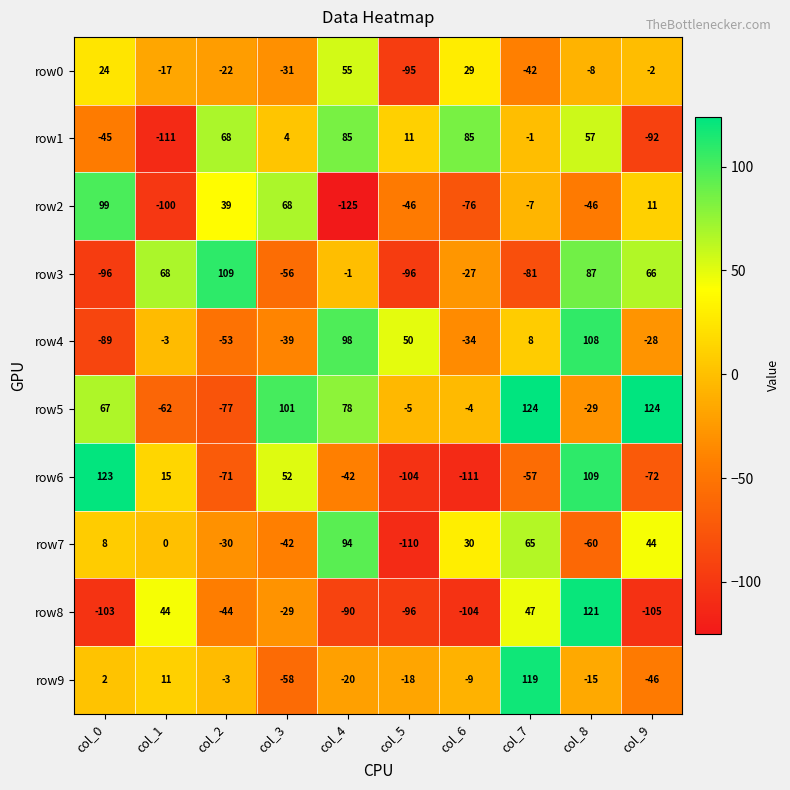

The value of row5 at col_9 is 164. True or false?

False